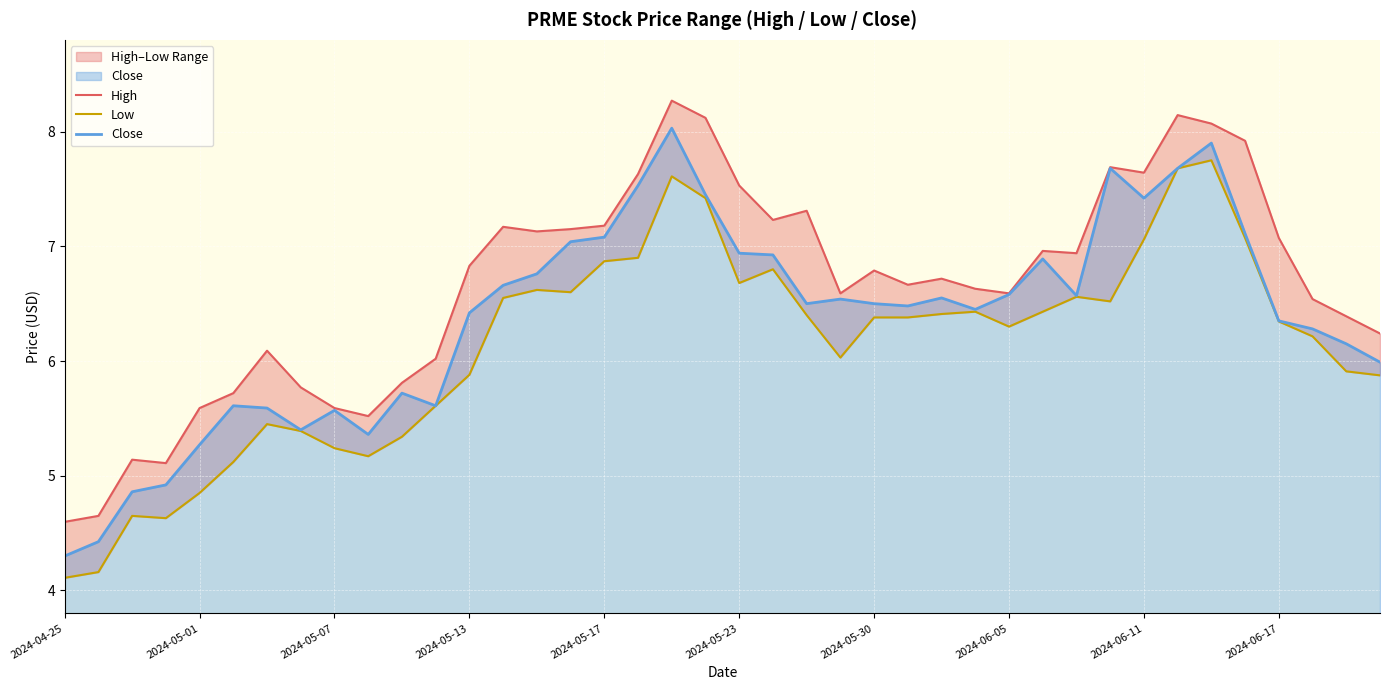

At how many categories does at least one series exceed 6?

30